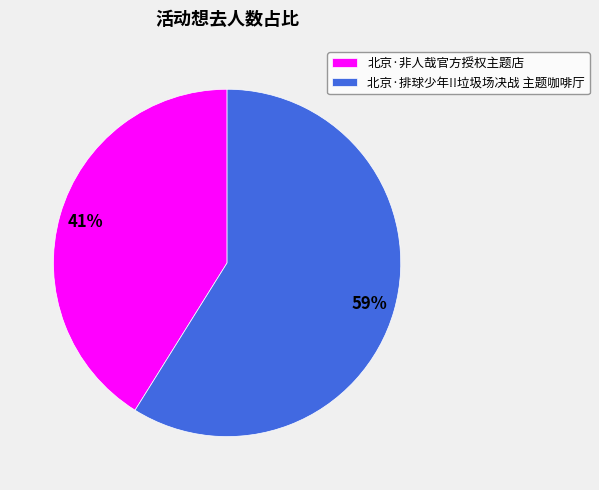

Does 北京·排球少年!!垃圾场决战 主题咖啡厅 account for over 50% of the chart?

Yes